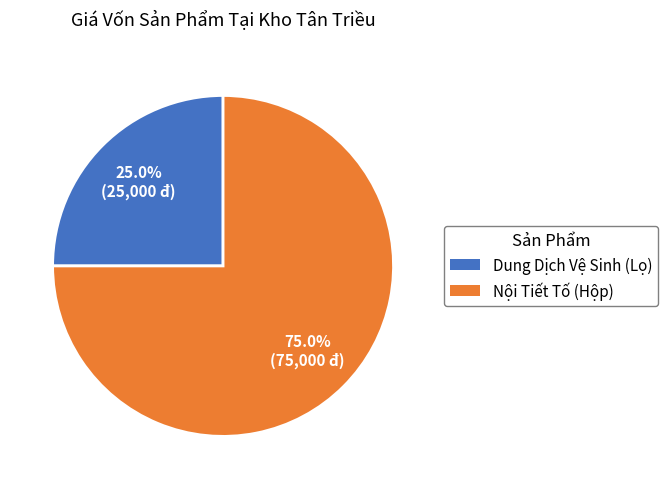

Approximately how many times larger is the value at Dung Dịch Vệ Sinh (Lọ) compared to Nội Tiết Tố (Hộp)?

0.3